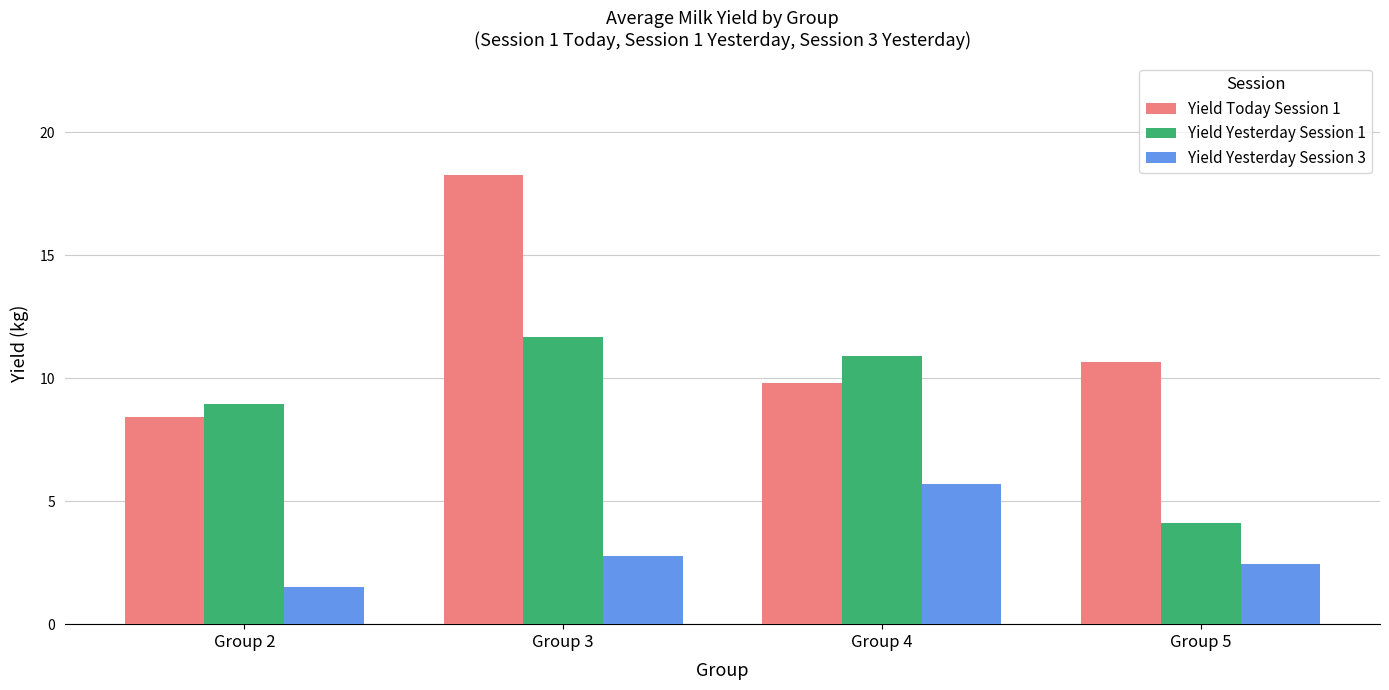

What is the value of the Yield Yesterday Session 1 bar at the 2nd from the left?

11.7